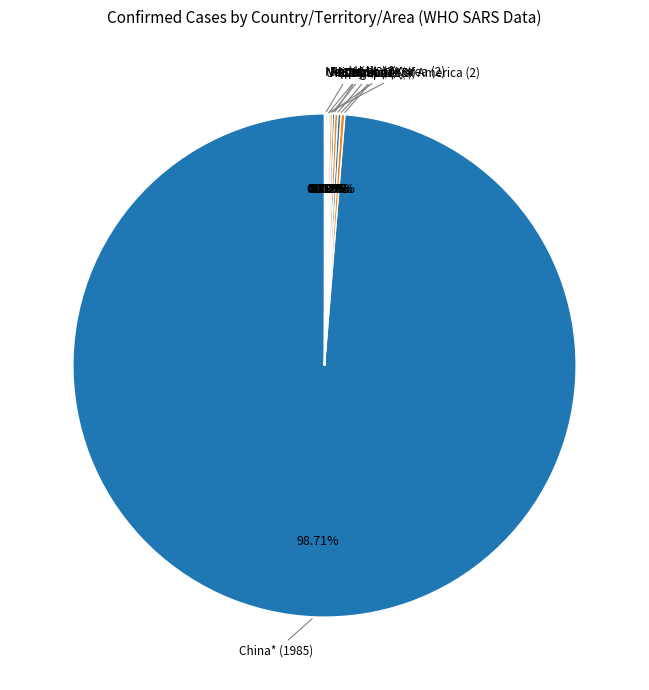

Which slice is the smallest?

Nepal